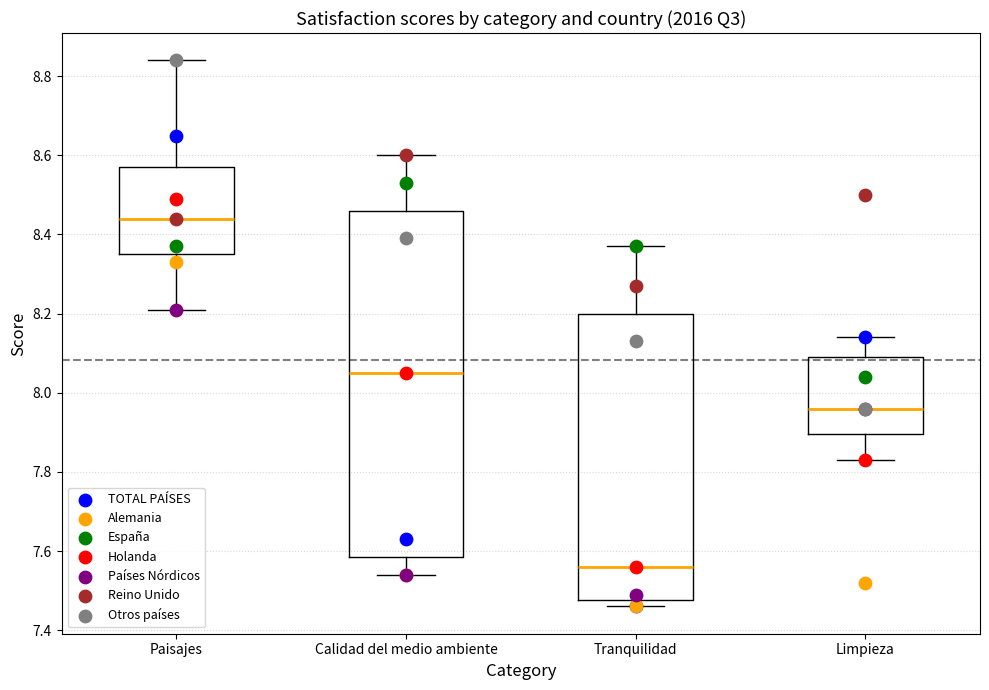

Reading left to right, transcribe this box plot: for each box, give where its median line is, the range the box spans, and where its two whiskers end, as read against the y-axis. The values are not printed on the chart, so give them approximately, as read against the axis.

Paisajes: median 8.44, box 8.36 to 8.58, whiskers 8.22 to 8.84
Calidad del medio ambiente: median 8.06, box 7.58 to 8.46, whiskers 7.54 to 8.60
Tranquilidad: median 7.56, box 7.48 to 8.20, whiskers 7.46 to 8.38
Limpieza: median 7.96, box 7.90 to 8.10, whiskers 7.84 to 8.14